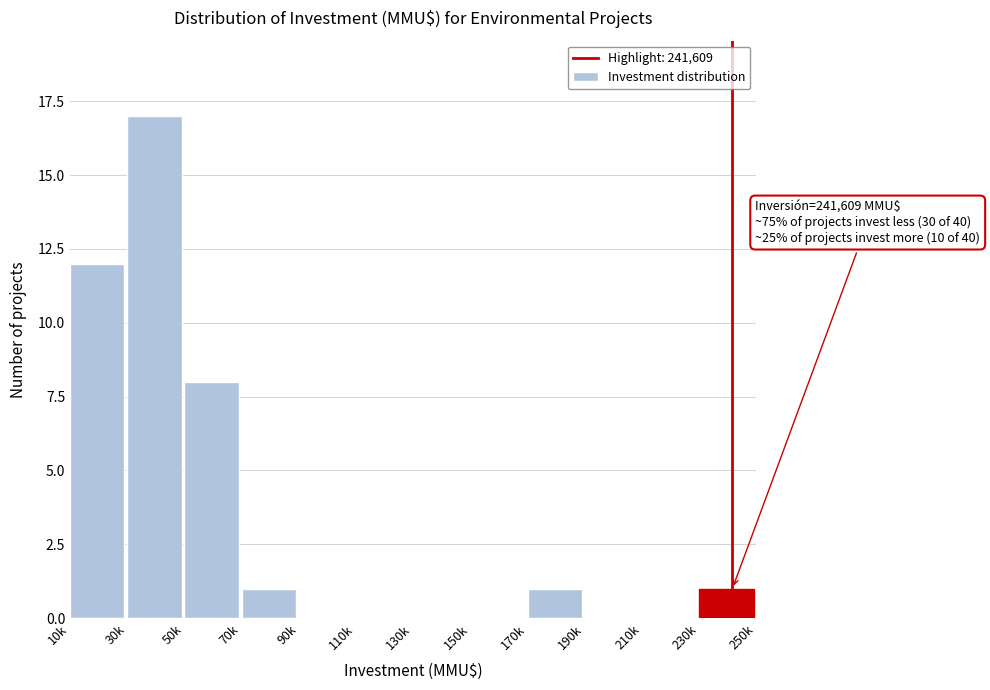

Reading right to left, what are all the values shown in this chart?

230k=1	210k=0	190k=0	170k=1	150k=0	130k=0	110k=0	90k=0	70k=1	50k=8	30k=17	10k=12